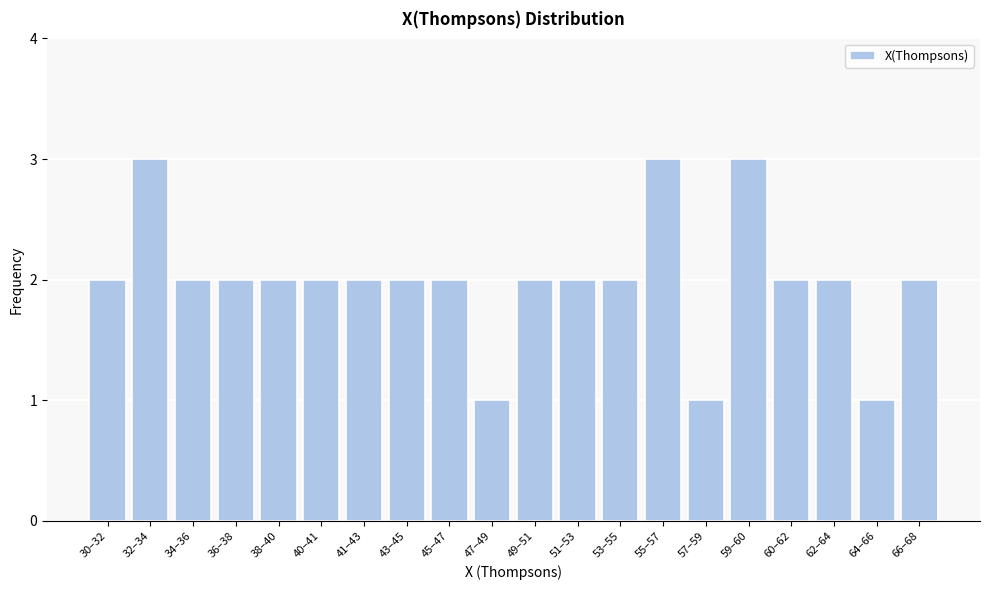

Reading left to right, what are all the values shown in this chart?

2	3	2	2	2	2	2	2	2	1	2	2	2	3	1	3	2	2	1	2